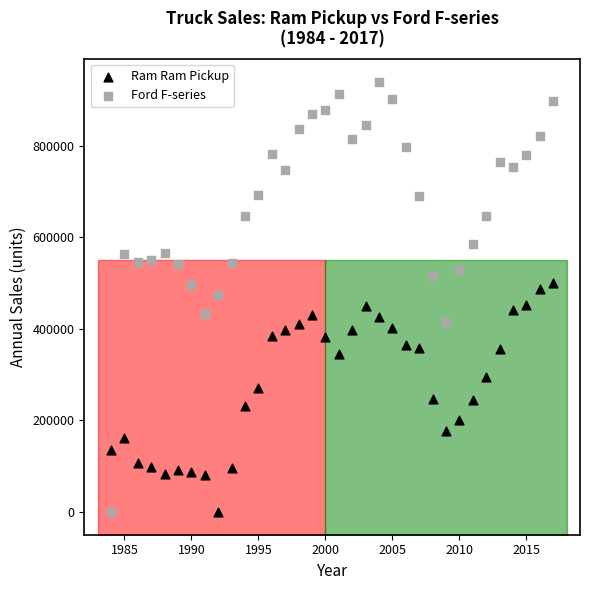

What is the X range (max minus min) for the scatter plot?

33